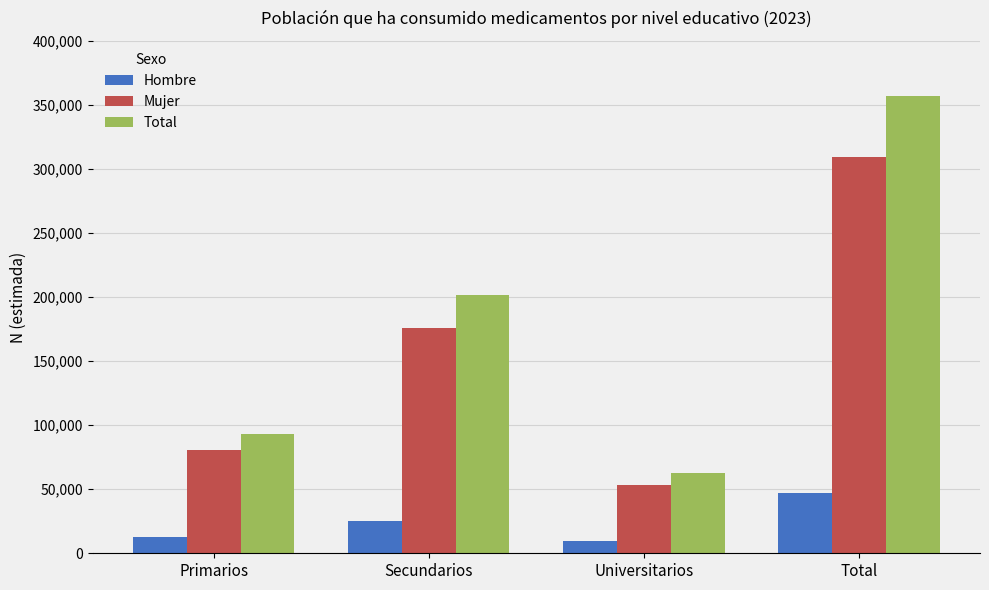

Which label corresponds to the largest value in the chart?

Total